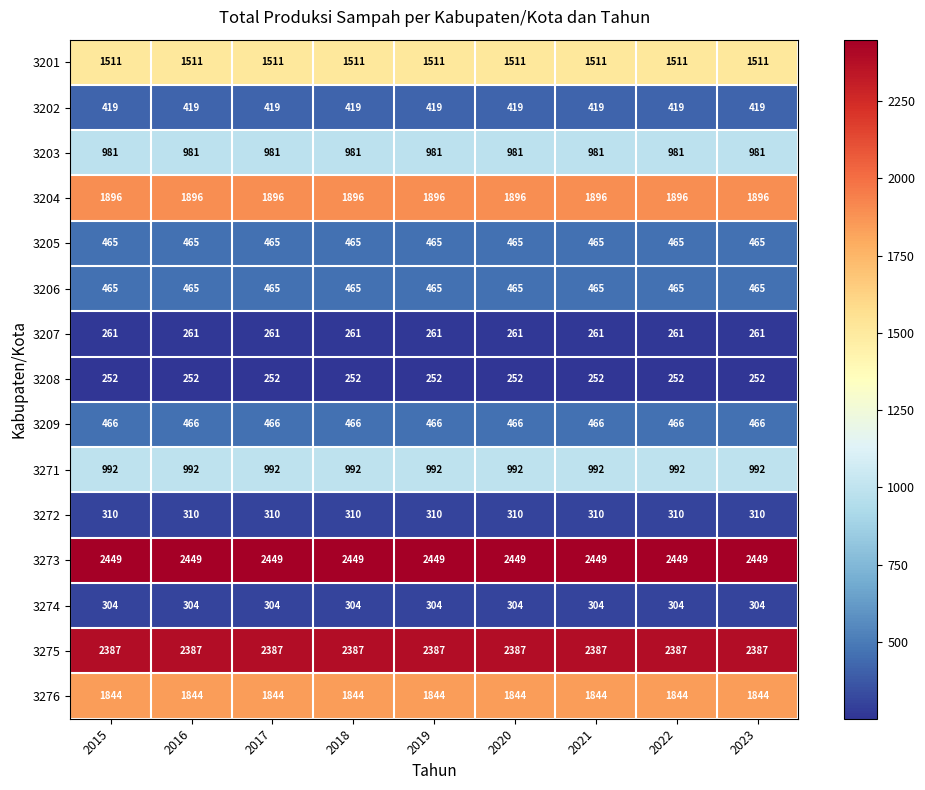

True or false: 3208 has a value of 252 at 2017.

True